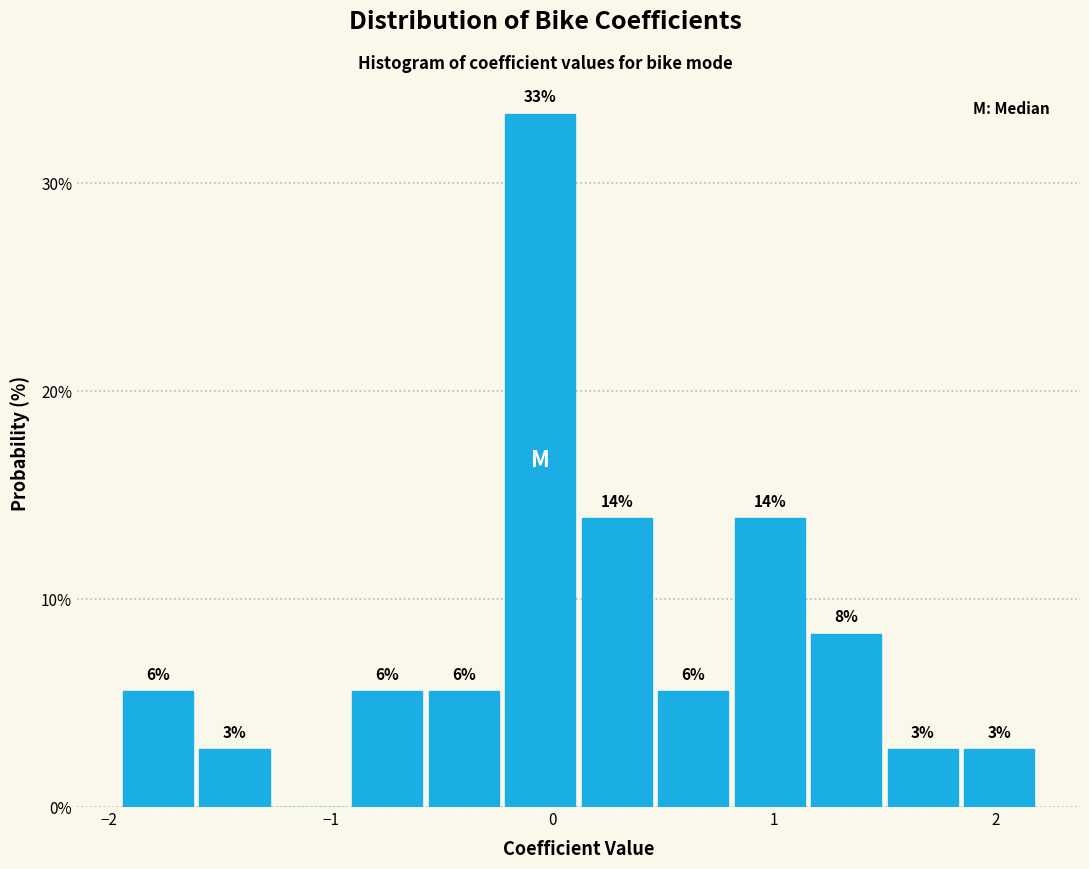

Around what value on the x-axis is the tallest bar? Give the approximate position of its centre, as read against the axis.

-0.1